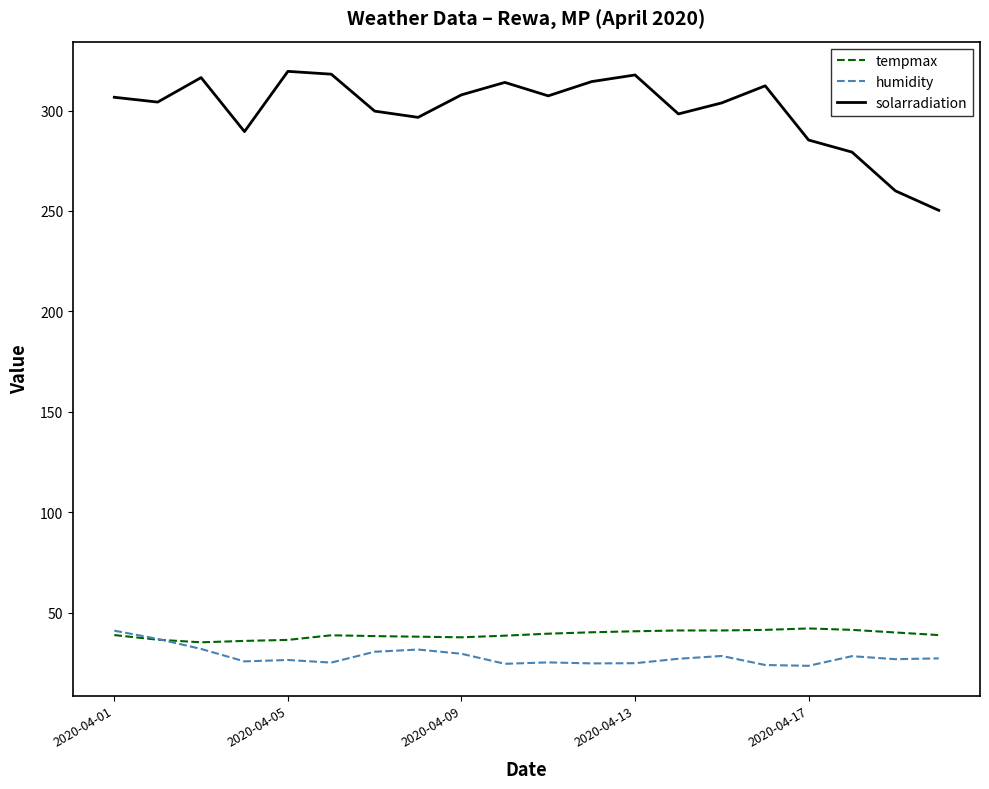

What are all the series names shown in the legend?

tempmax, humidity, solarradiation